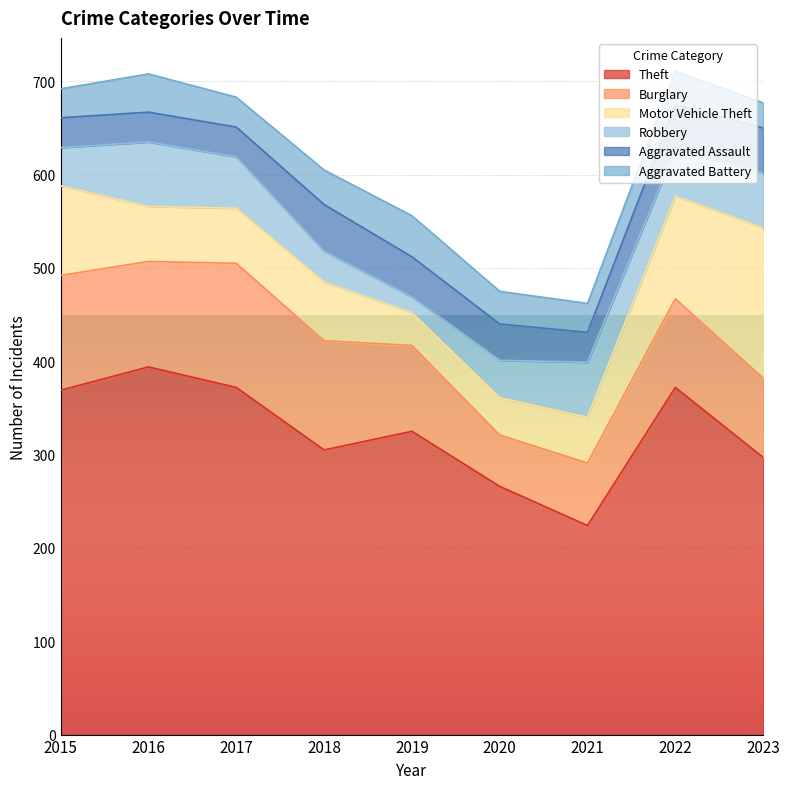

How many lines are shown in the chart?

6